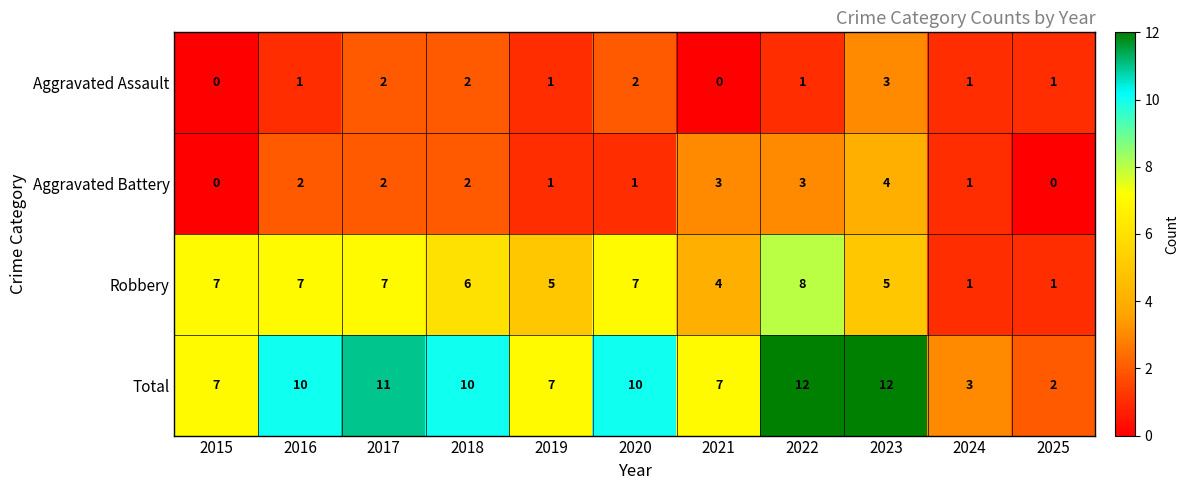

How many values in the Total series are below 10?

5